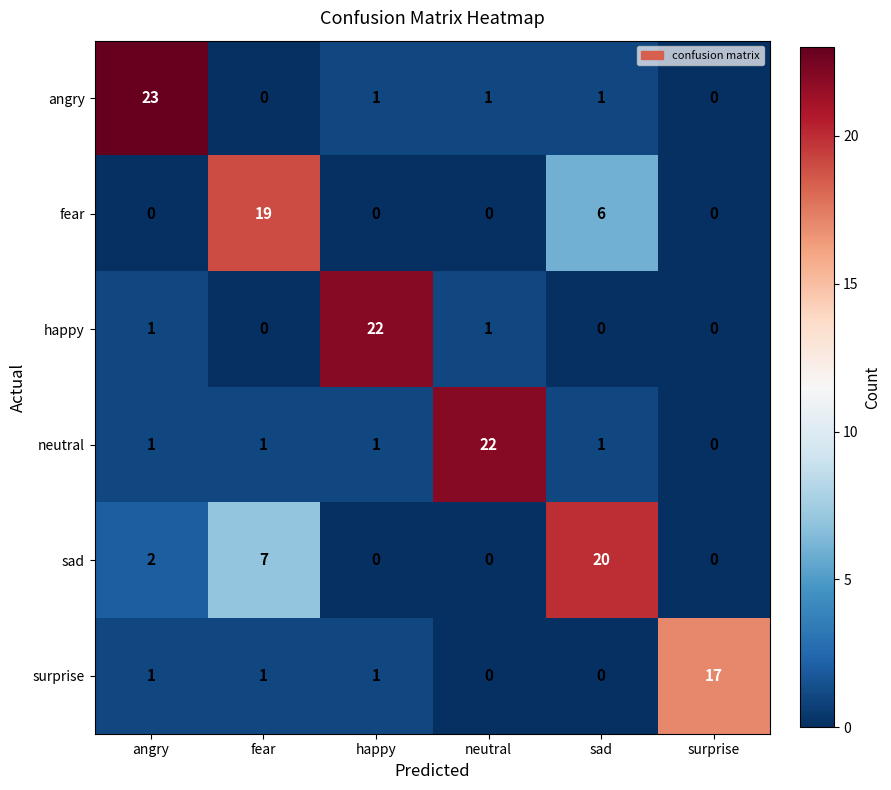

At how many categories does at least one series exceed 5?

6